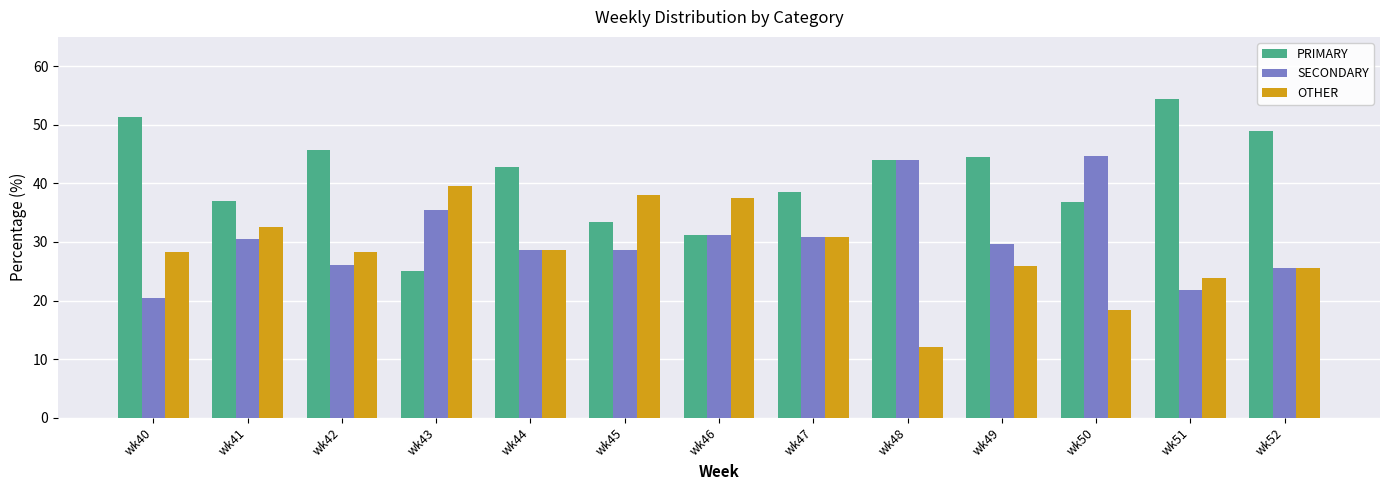

Read the OTHER value at wk52.

25.5